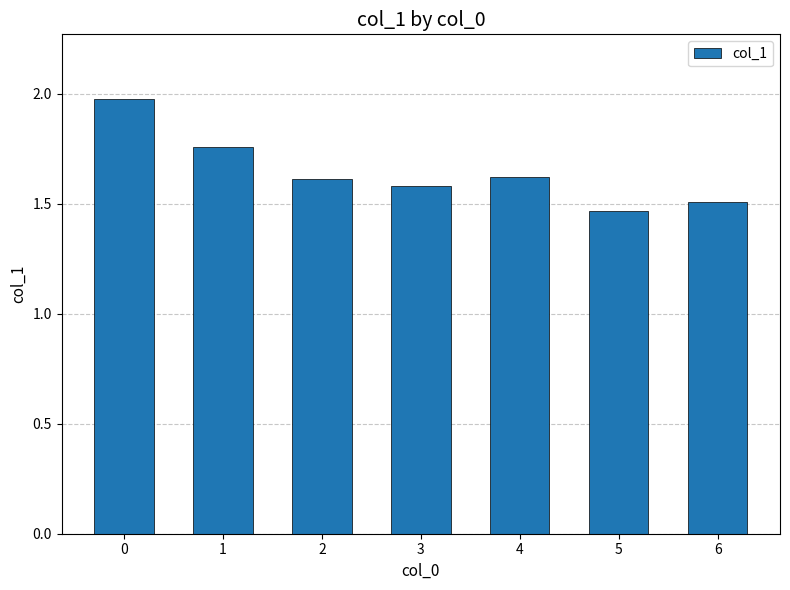

What is the difference between the maximum and minimum values?

0.5